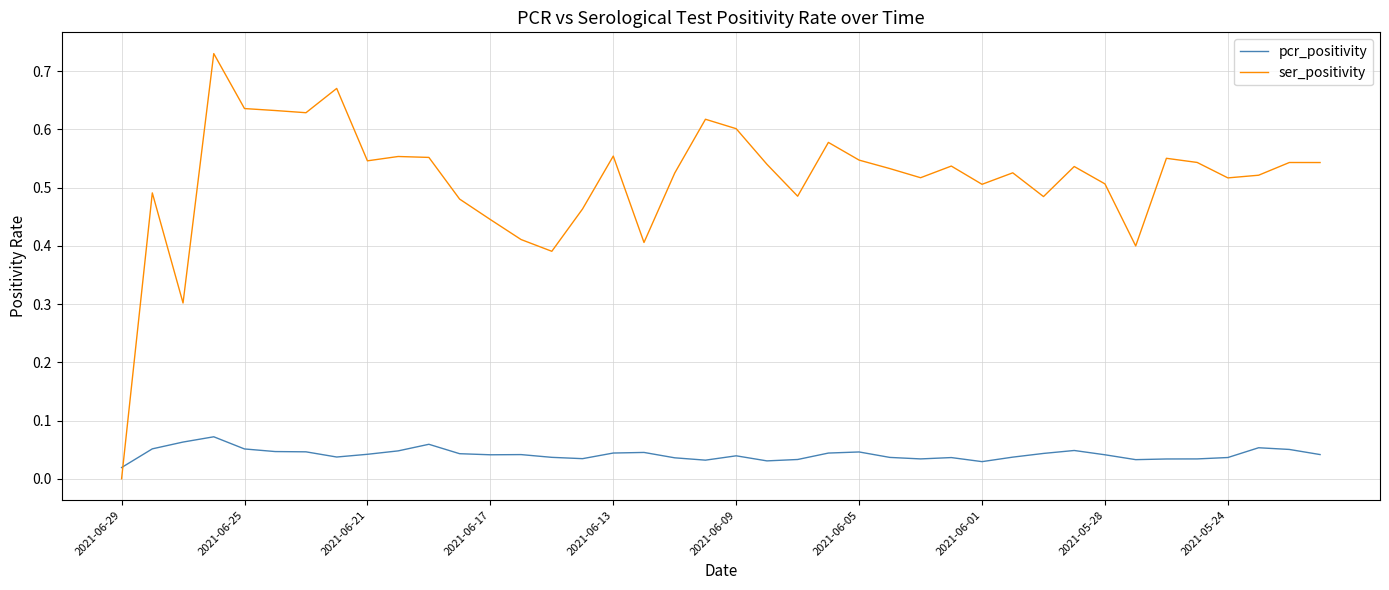

Does the chart display data point markers on the line(s)?

No